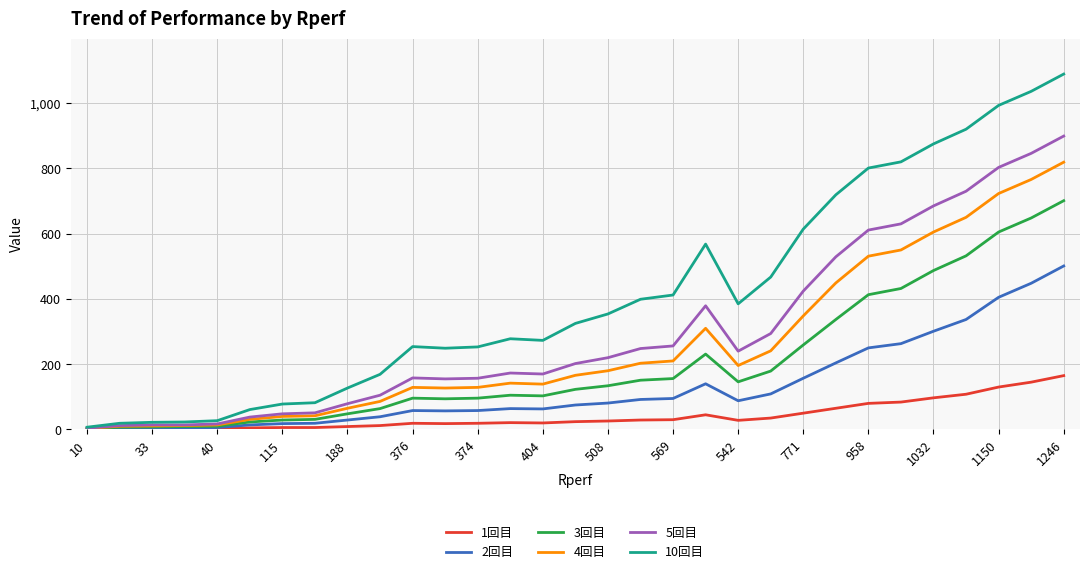

Which series has the largest range (max minus min)?

10回目